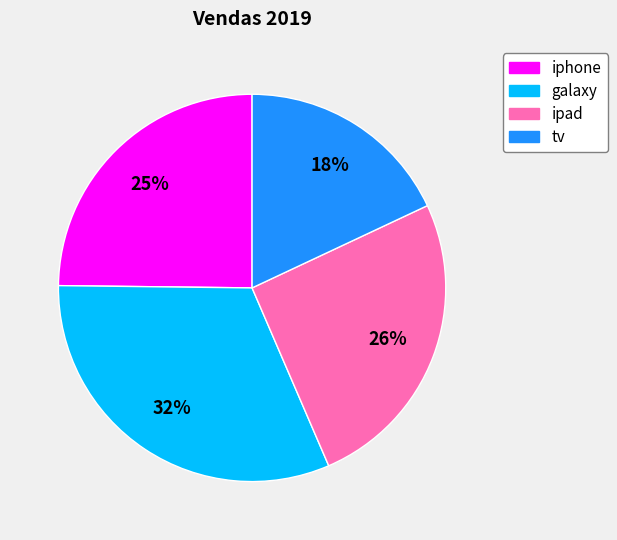

How many slices are in this pie chart?

4